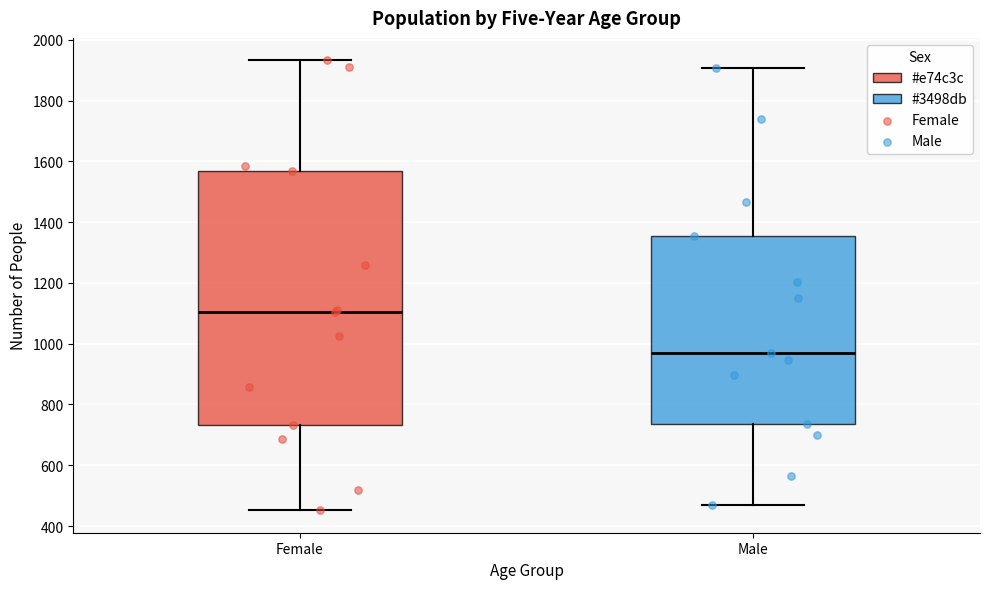

Where is the upper edge of the box for Male on the y-axis? The values are not printed on the chart, so give them approximately, as read against the axis.

1360